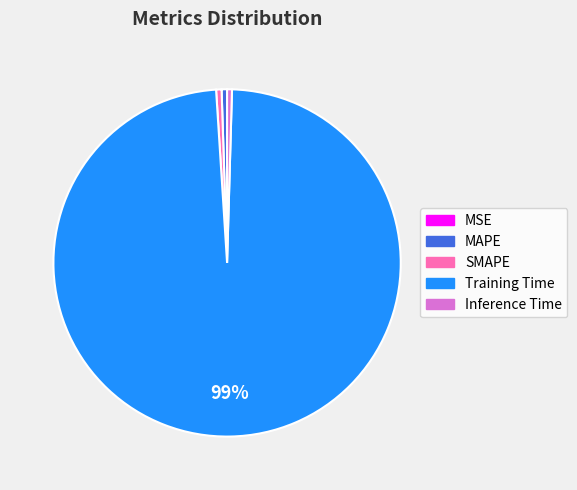

True or false: Training Time accounts for 99% of the total.

True